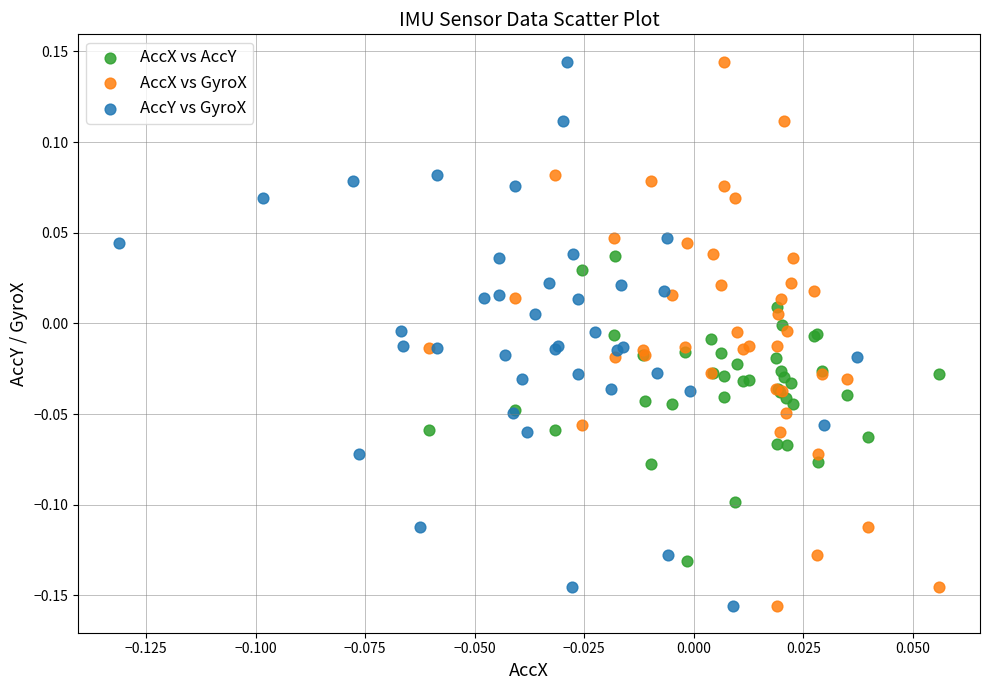

What are all the series names shown in the legend?

AccX vs AccY, AccX vs GyroX, AccY vs GyroX